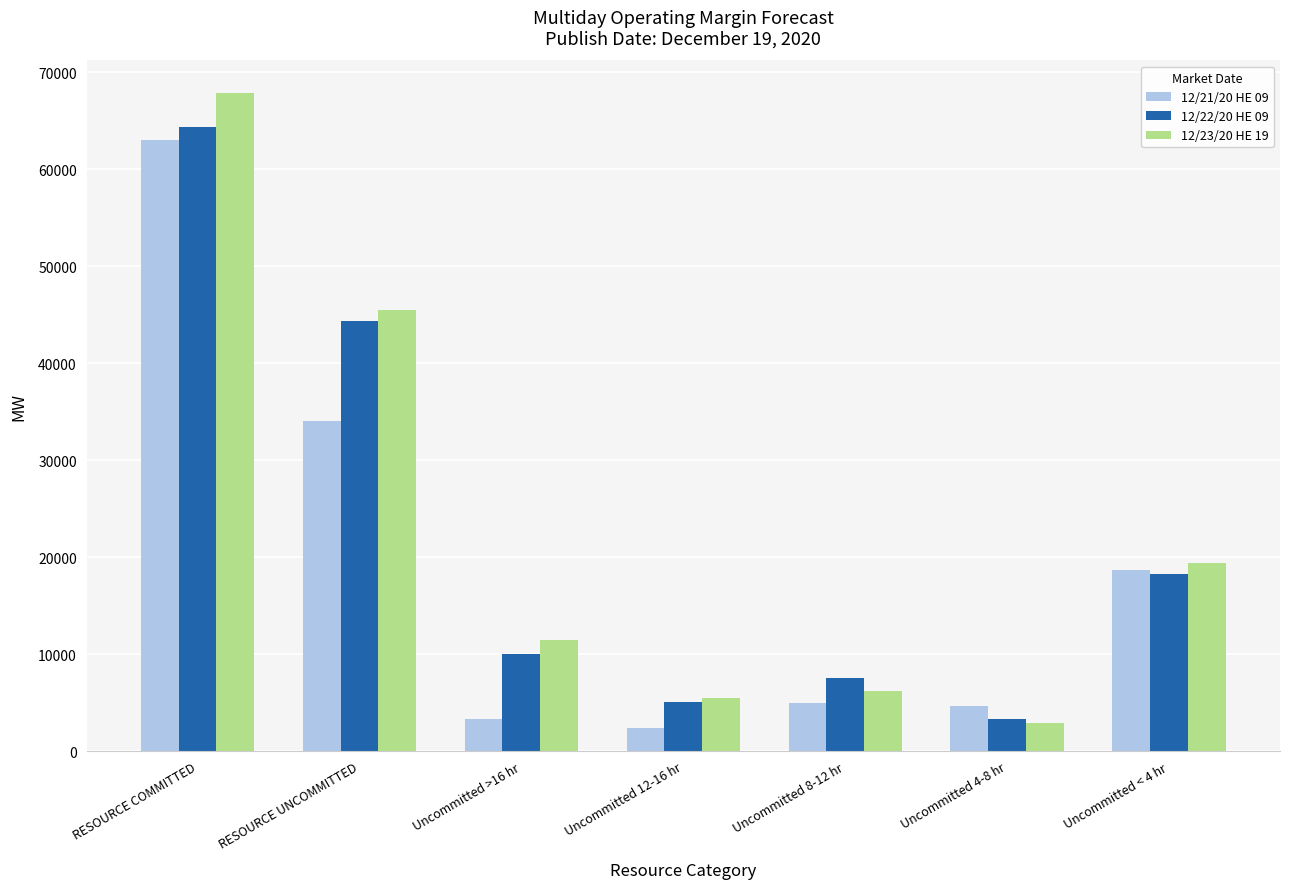

Where does the 12/21/20 HE 09 series first go above 4982?

RESOURCE COMMITTED